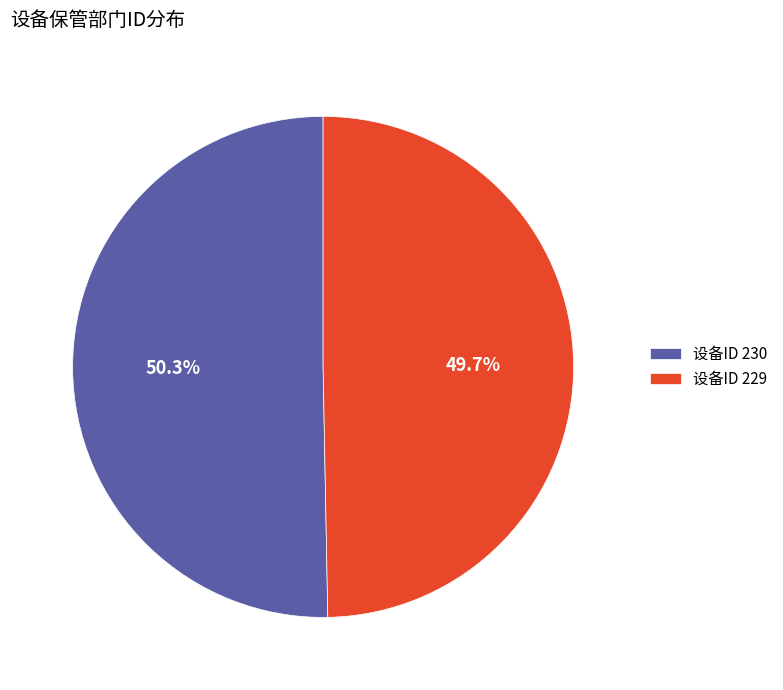

Which slice is the smallest?

设备ID 229